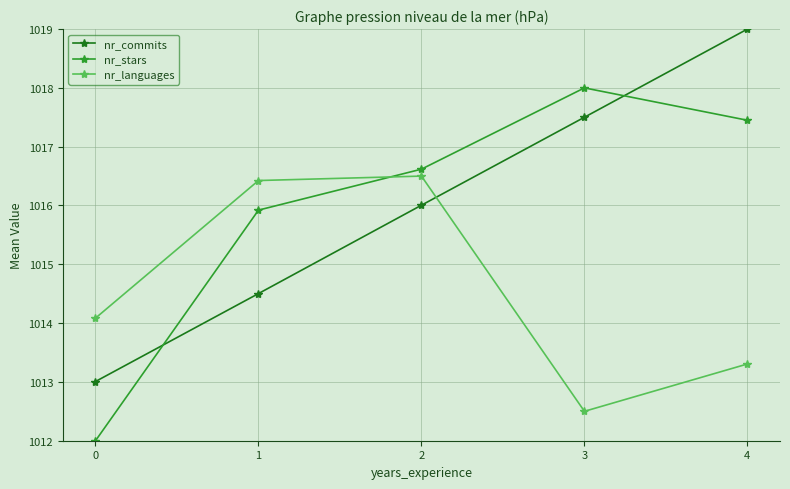

What is the difference between the second highest and minimum values in the nr_commits series?

4.5